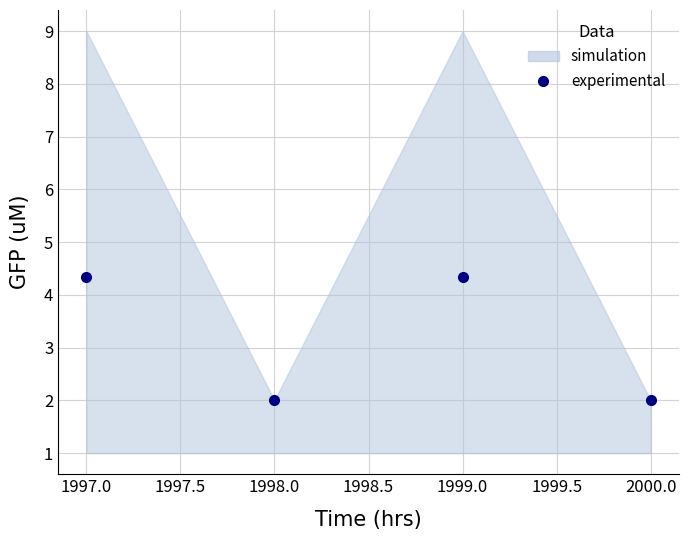

True or false: the data has more than 2 interior local peaks.

False